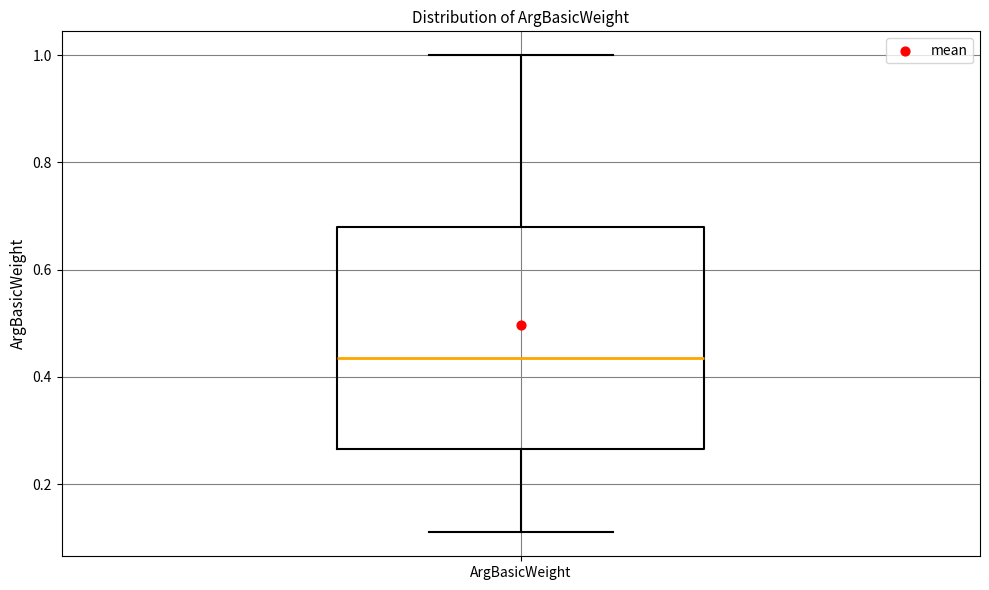

Transcribe this box plot: give where the median line is, the range the box spans, and where the two whiskers end, as read against the y-axis. The values are not printed on the chart, so give them approximately, as read against the axis.

median 0.44, box 0.26 to 0.68, whiskers 0.12 to 1.00